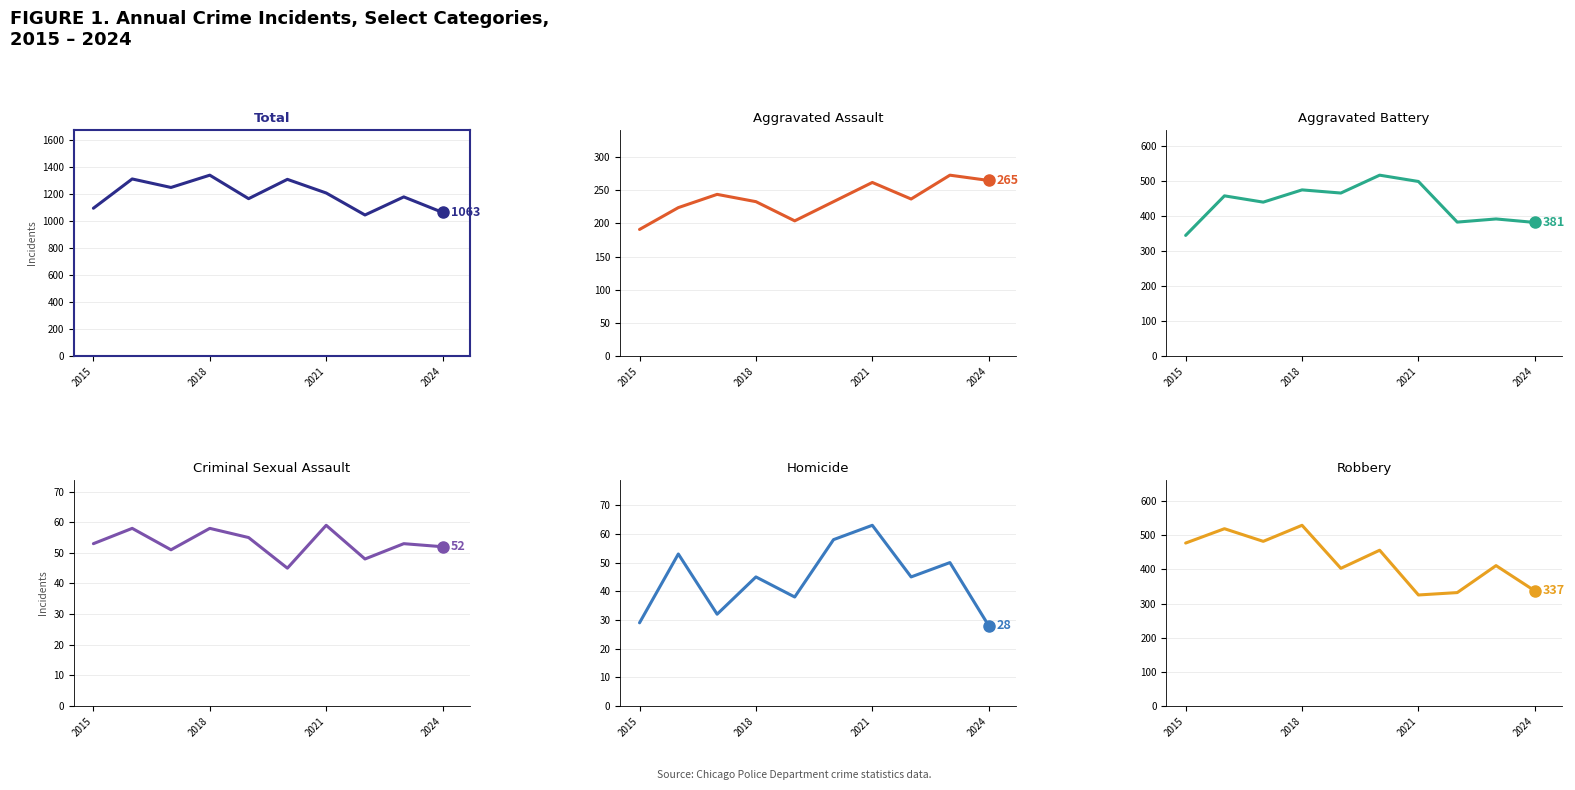

Is the value of Aggravated Assault at 2018 greater than the value of Total at 2021?

No